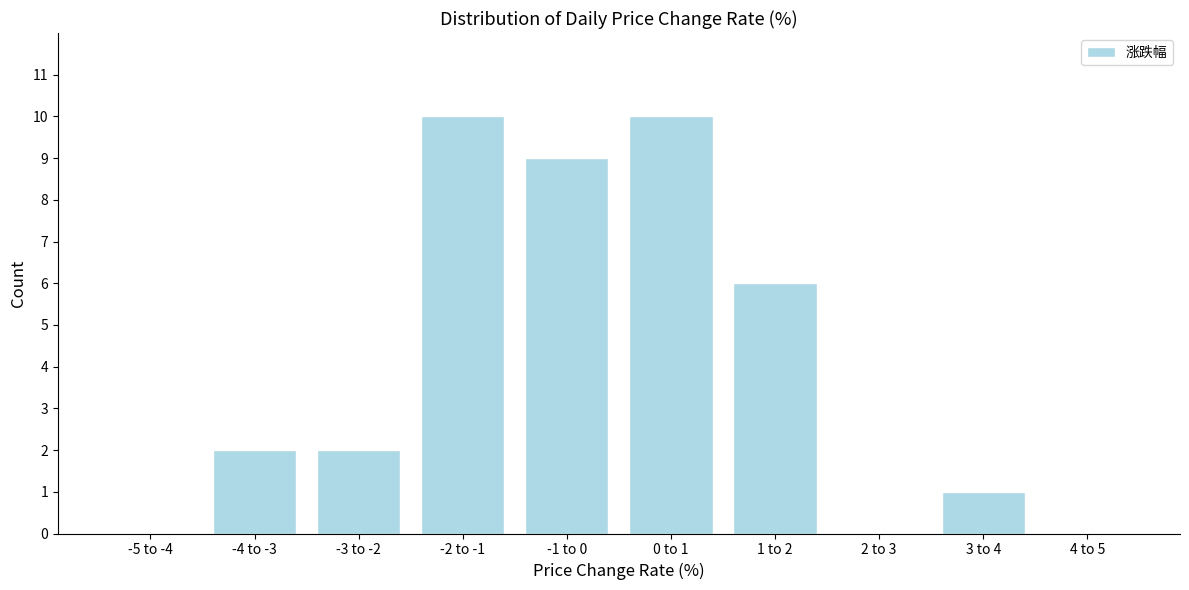

Reading right to left, extract all data points from this chart.

4 to 5=0	3 to 4=1	2 to 3=0	1 to 2=6	0 to 1=10	-1 to 0=9	-2 to -1=10	-3 to -2=2	-4 to -3=2	-5 to -4=0